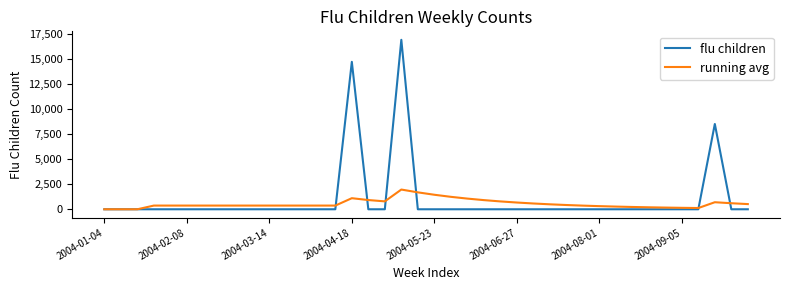

What is the maximum value shown in the chart?

16913.7